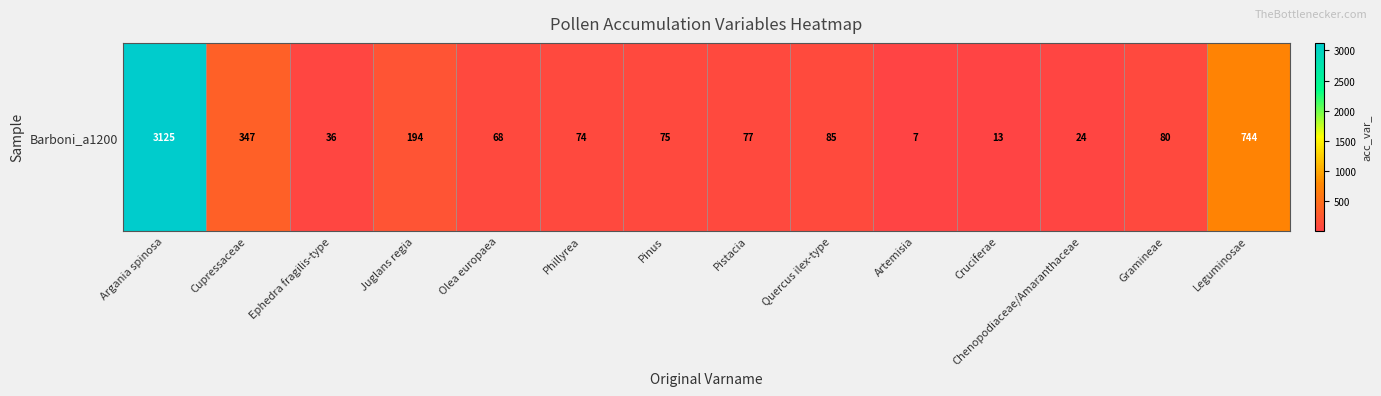

List the labels in order of value, largest first.

Argania spinosa, Leguminosae, Cupressaceae, Juglans regia, Quercus ilex-type, Gramineae, Pistacia, Pinus, Phillyrea, Olea europaea, Ephedra fragilis-type, Chenopodiaceae/Amaranthaceae, Cruciferae, Artemisia